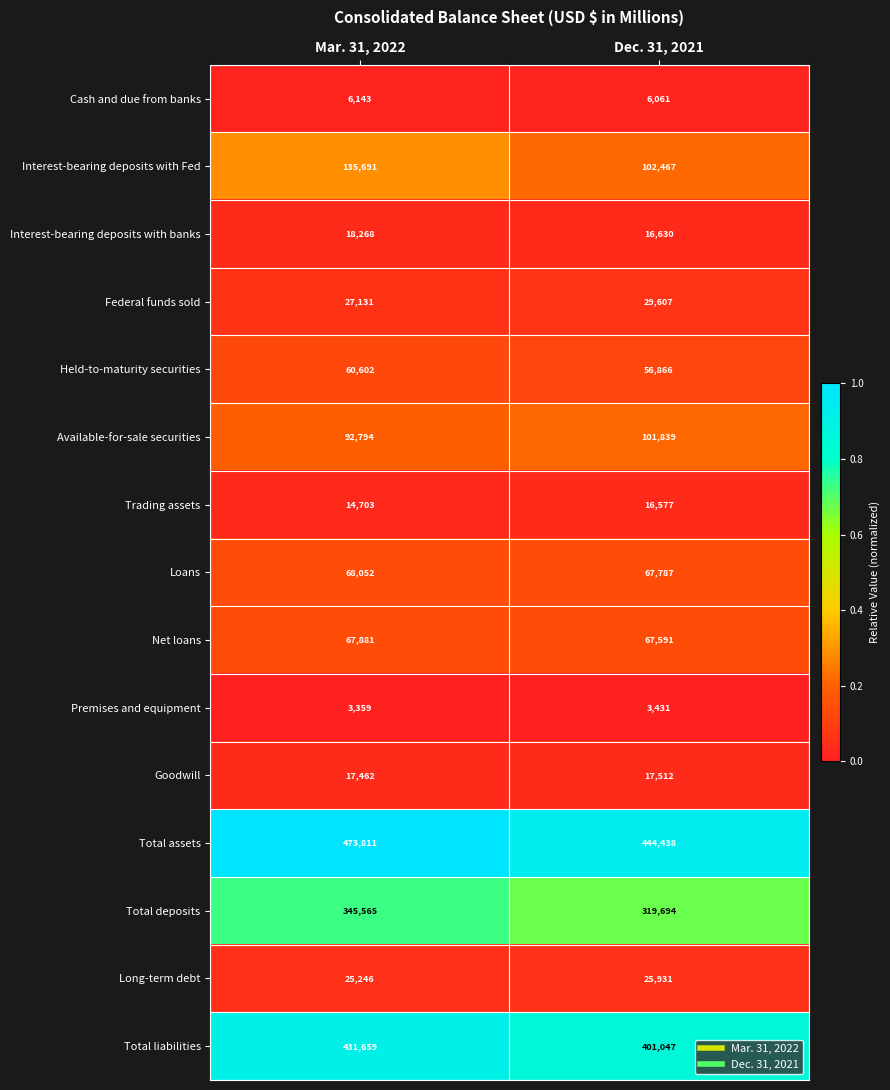

What is the difference between the highest and lowest values at Dec. 31, 2021?

441007